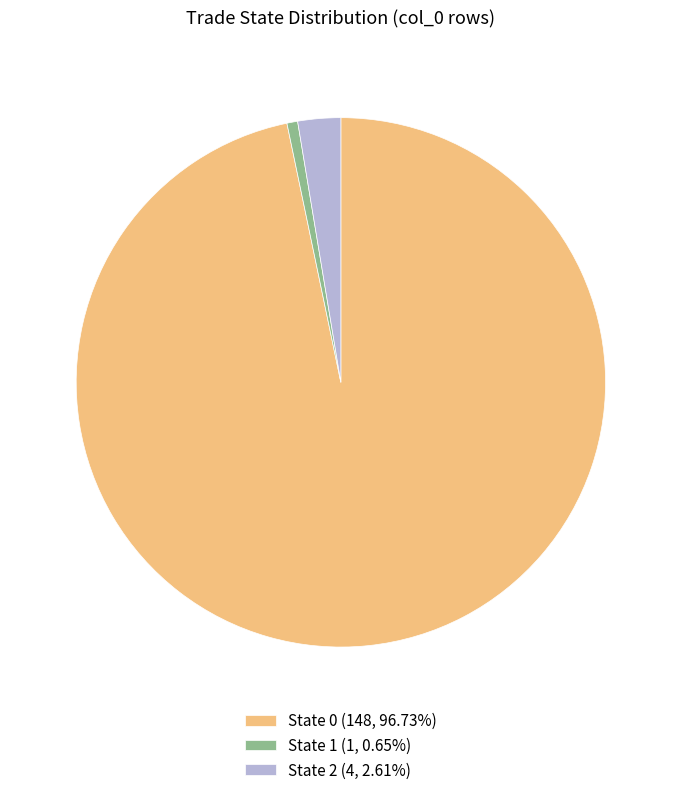

Does State 1 (1, 0.65%) represent more than half of the total?

No